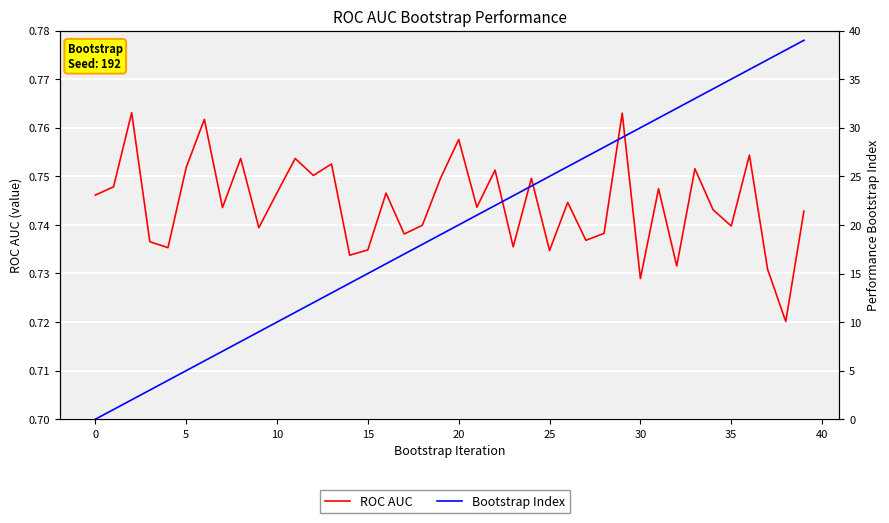

What is the label of the 40th point from the left?

39